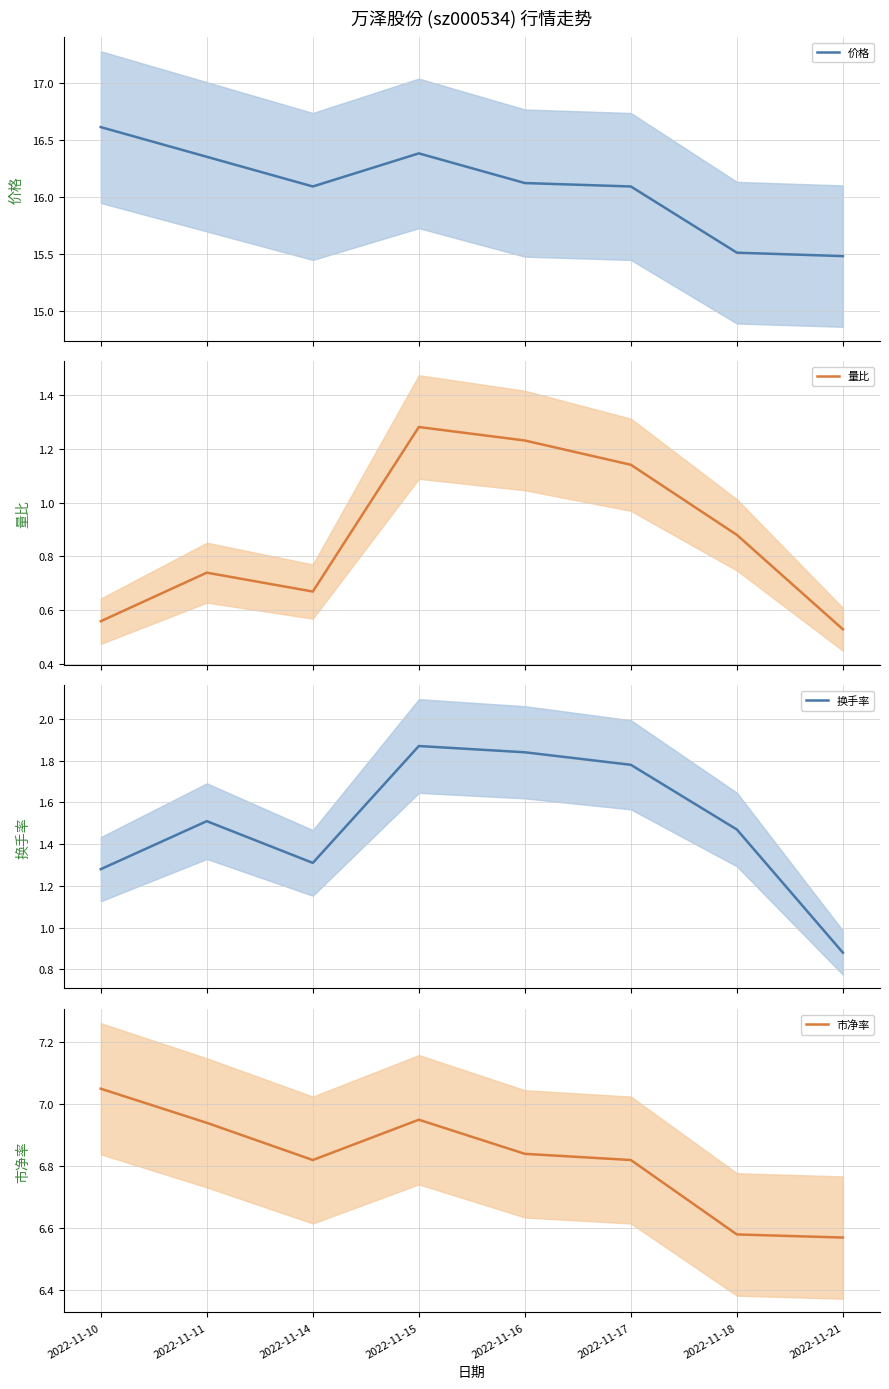

Between 2022-11-16 and 2022-11-17, which series saw the biggest shift?

量比